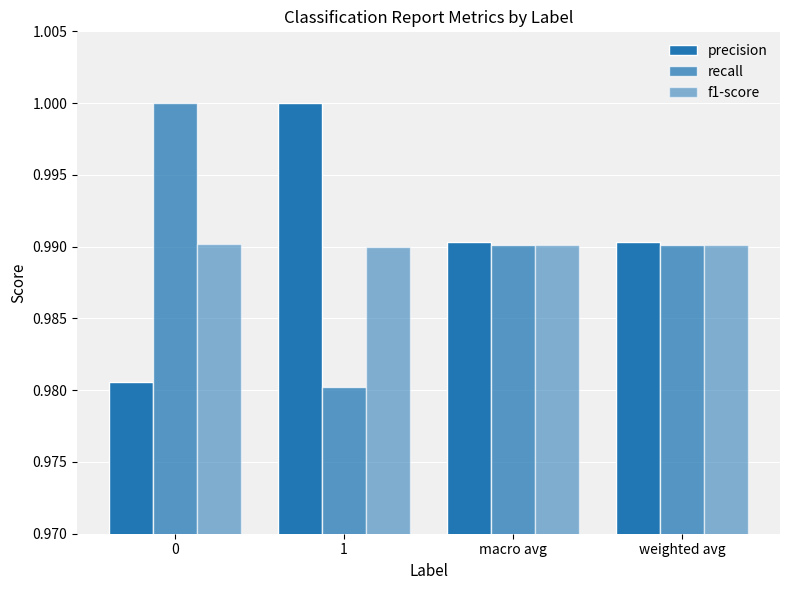

Does the chart contain any negative values?

No